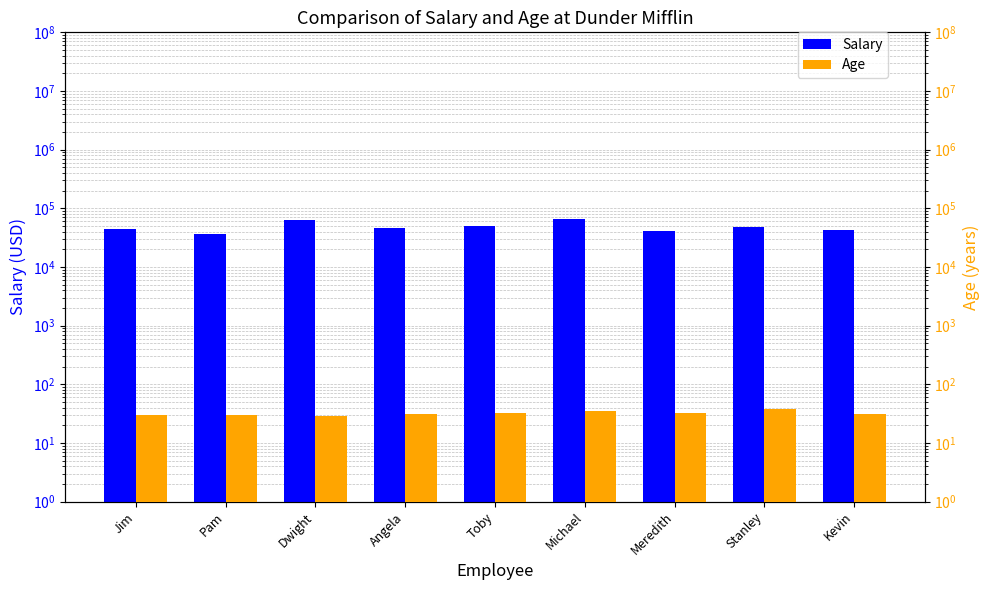

What is the maximum value shown in the chart?

65000